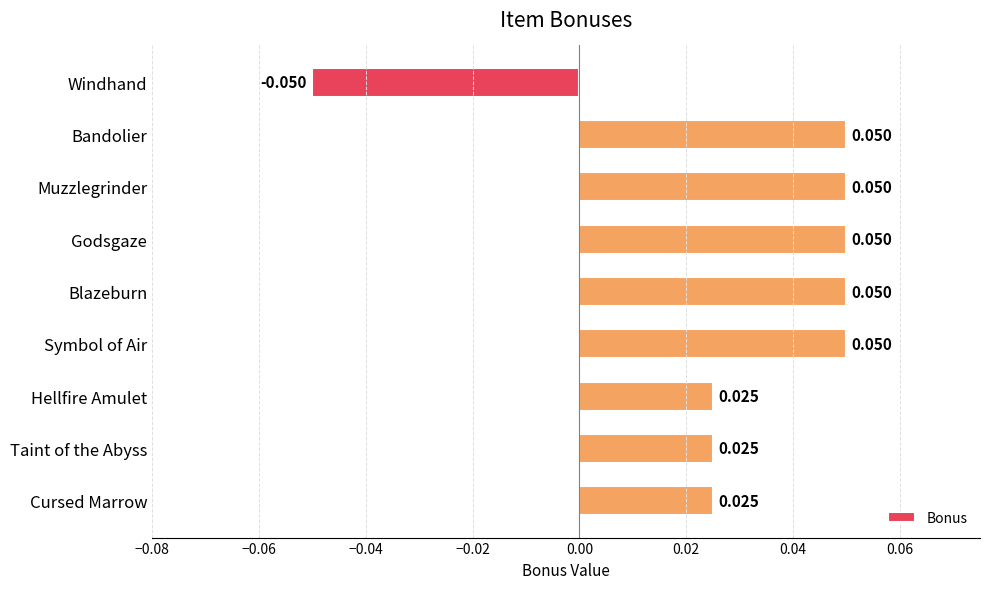

How many values exceed 0?

8